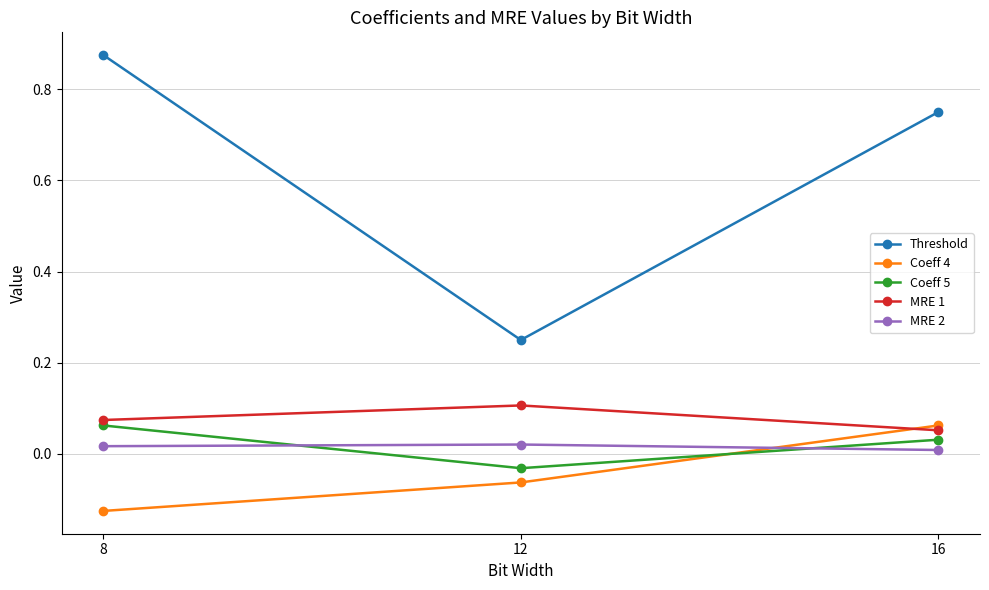

At which category does the chart reach its minimum across all series?

8